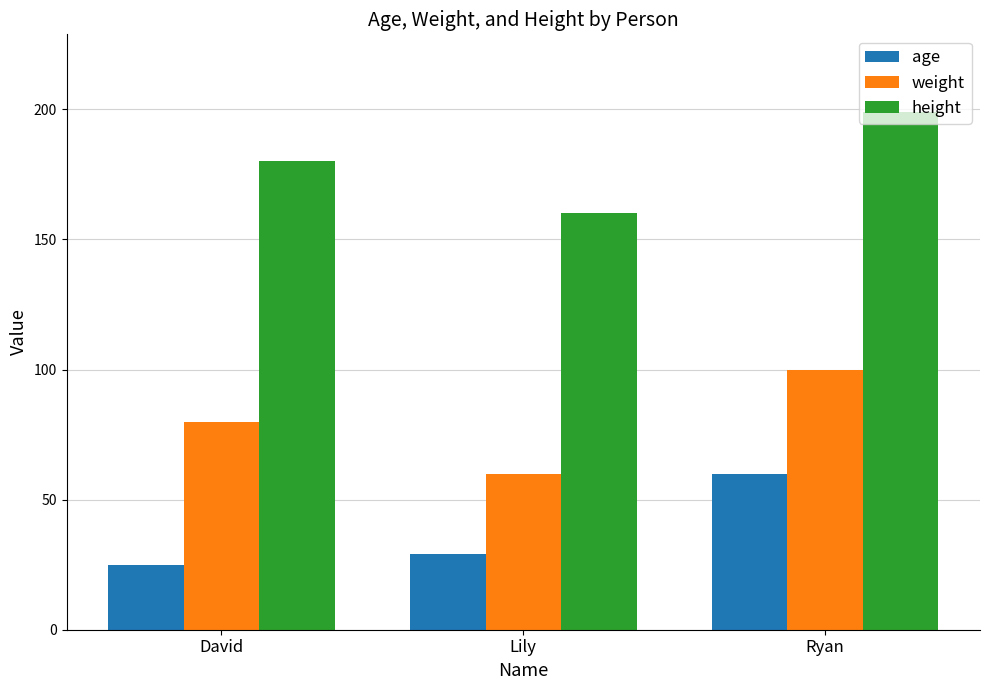

How many groups of bars are there?

3